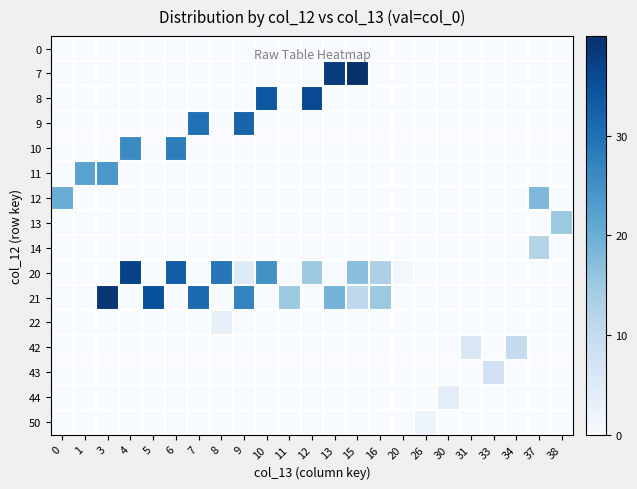

What is the spread (max minus min) of values at 10?

34